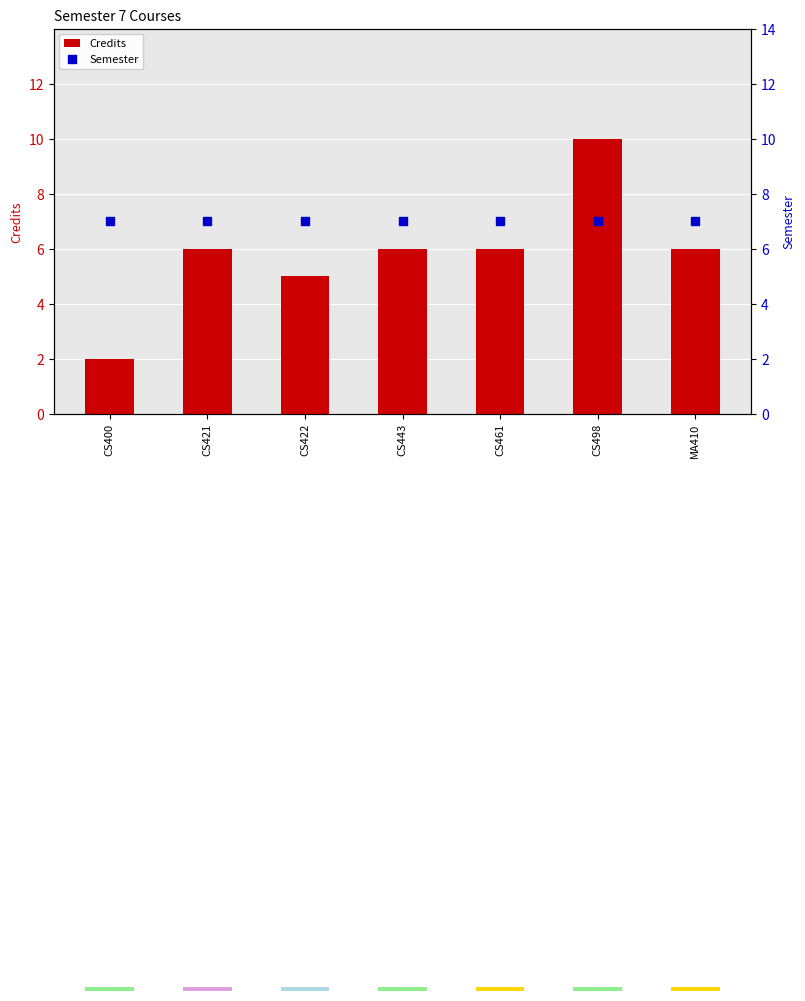

Is the value of Semester at CS421 greater than the value of Credits at CS461?

Yes